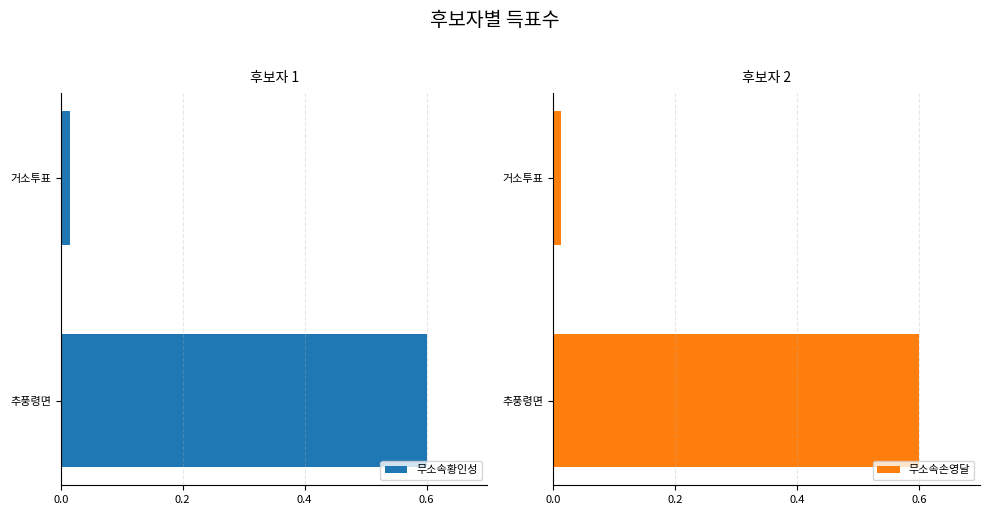

Which series has the widest spread of values?

무소속손영달